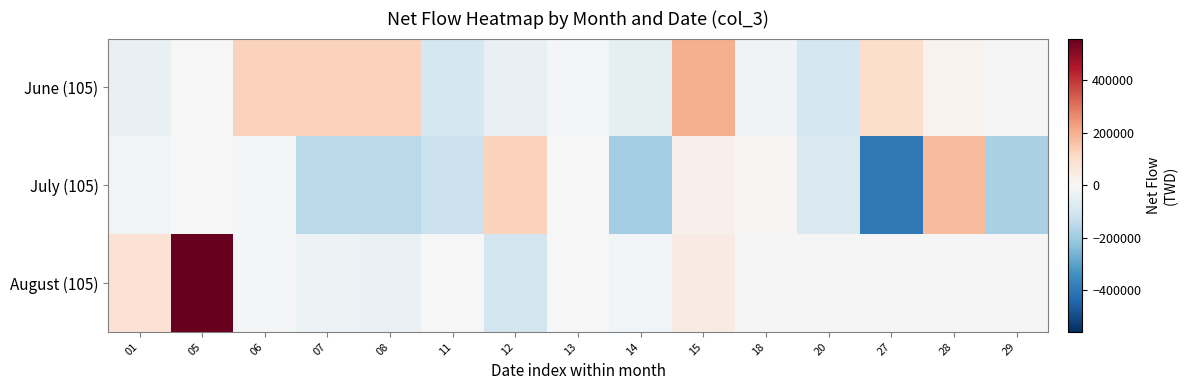

The value of June (105) at 15 is 198000.0. True or false?

True